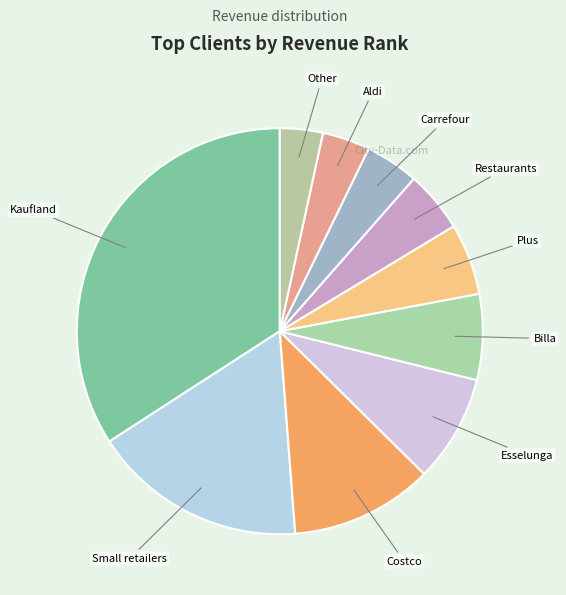

Do Carrefour and Small retailers together represent more than half of the pie?

No